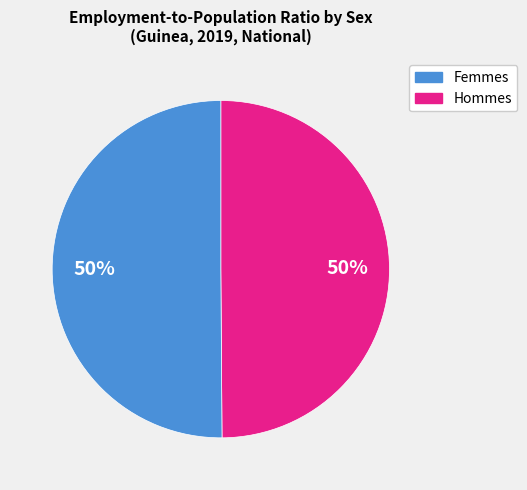

The Femmes slice represents 61% of the pie. True or false?

False